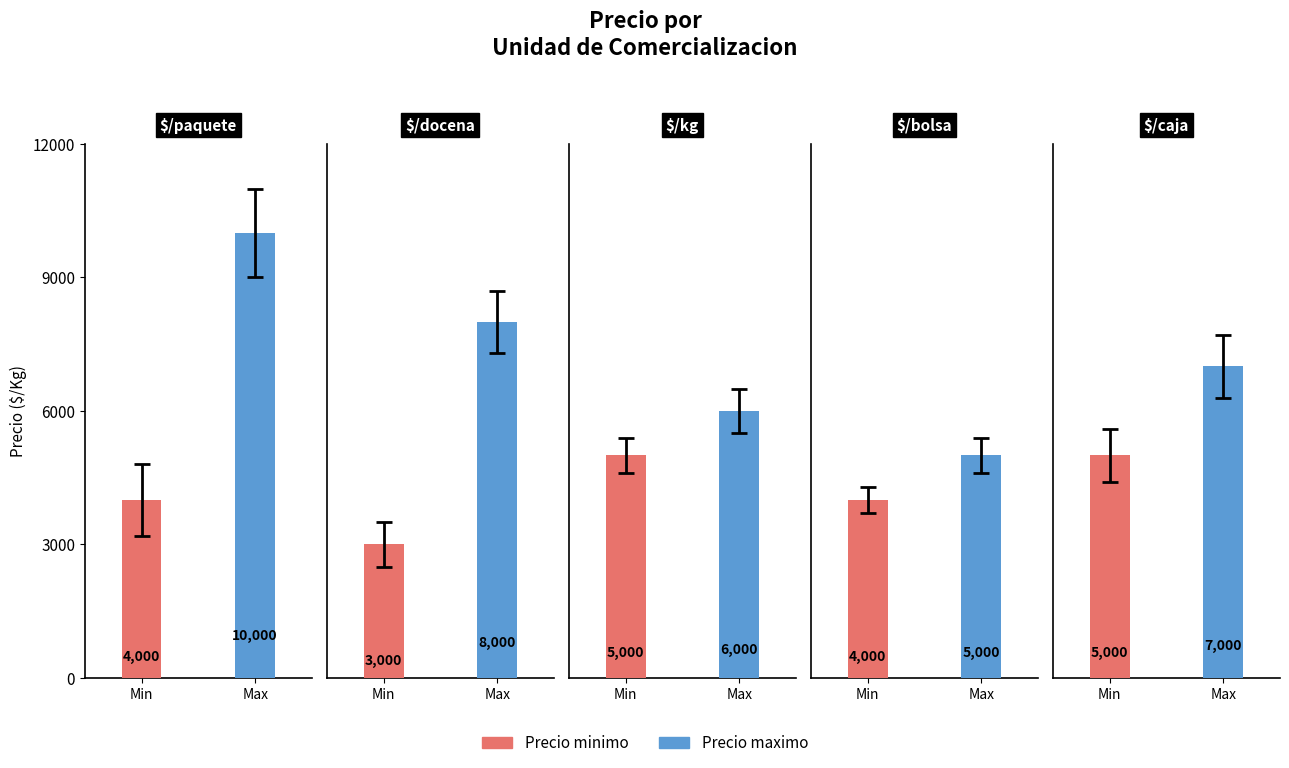

Are the bars grouped side by side (vs. stacked)?

Yes